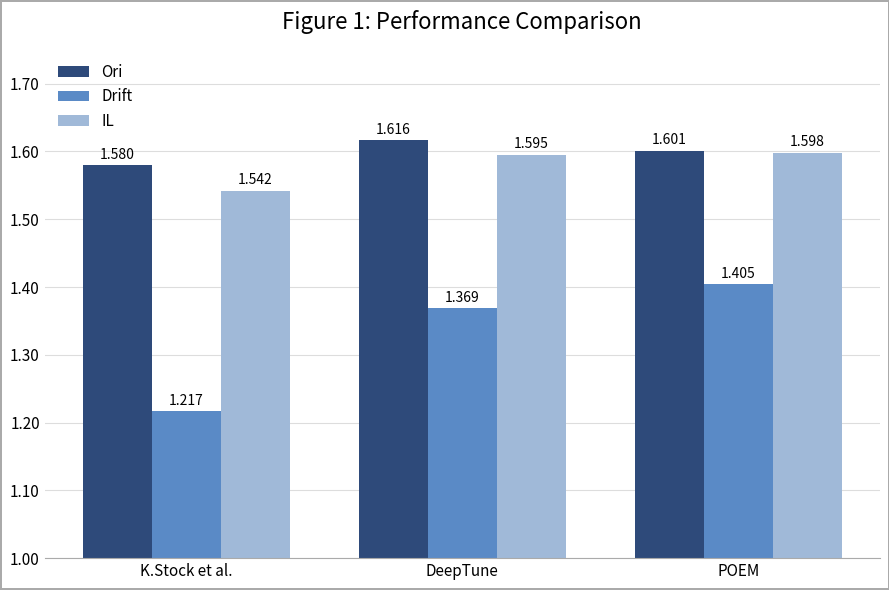

What is the total value across all series at K.Stock et al.?

4.3